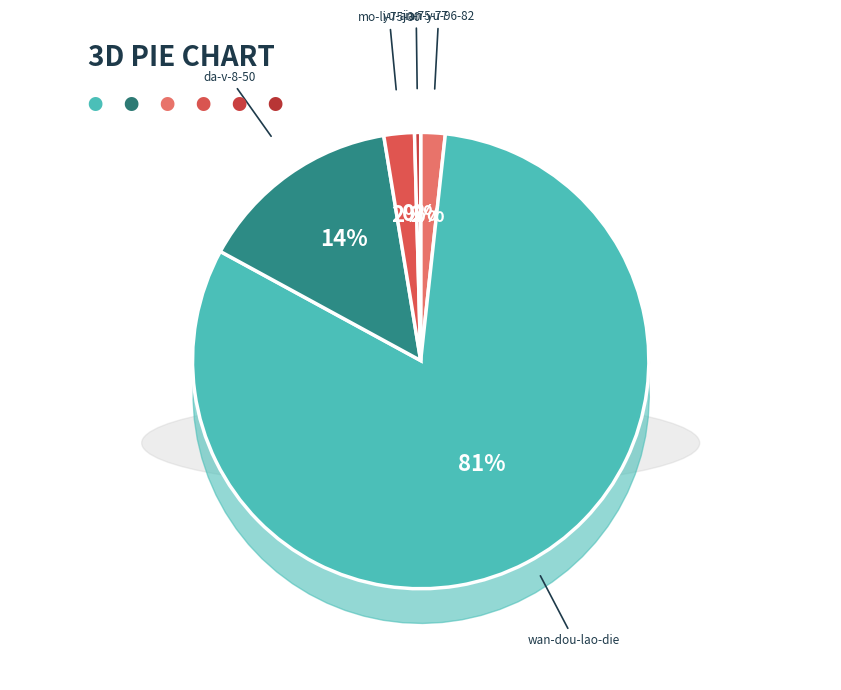

The da-v-8-50 slice represents 14% of the pie. True or false?

True